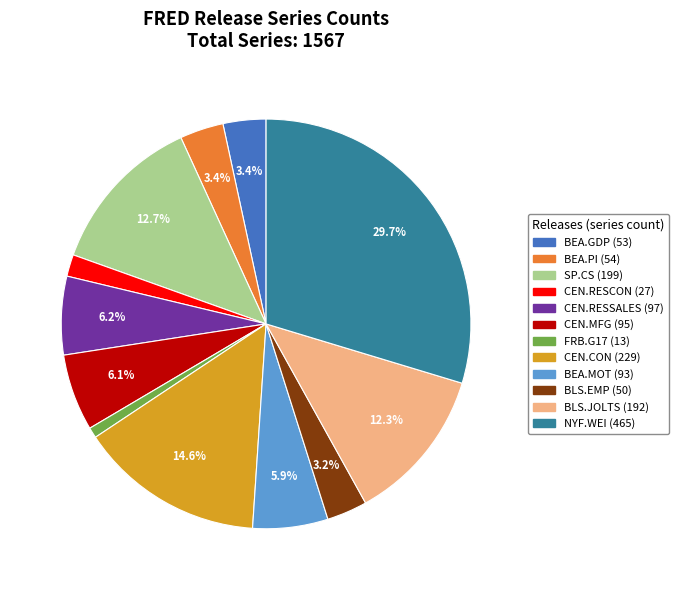

How many segments does this pie chart have?

12